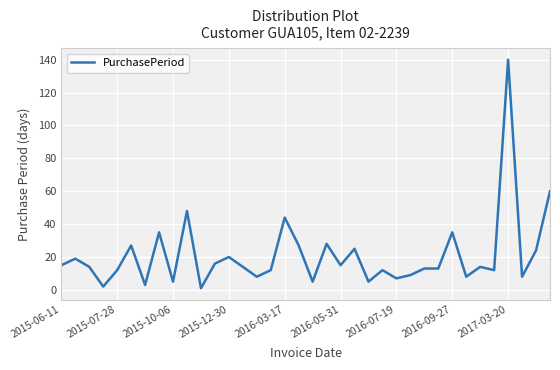

What is the difference between the maximum and minimum values?

139